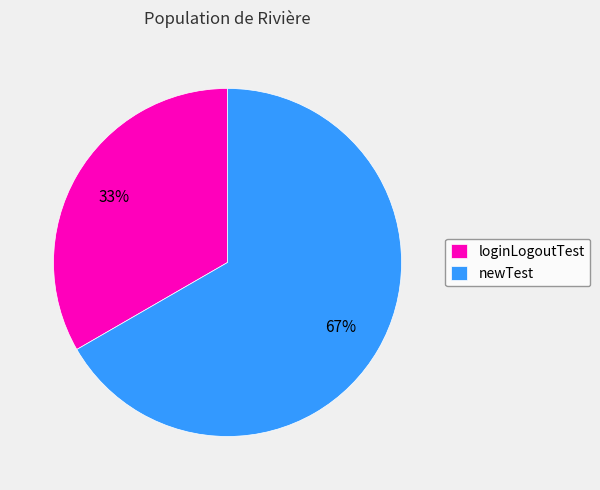

To the nearest percent, what portion does newTest represent?

67%